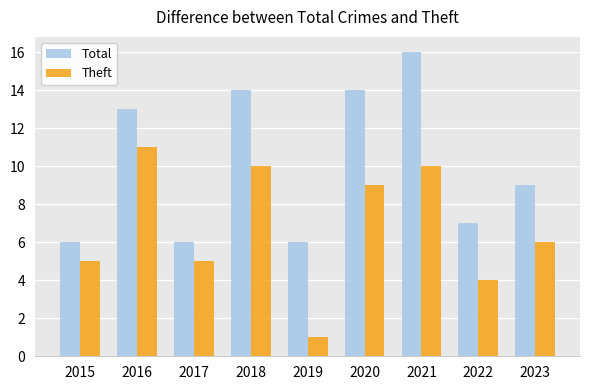

At which category is the sum across all series the highest?

2021